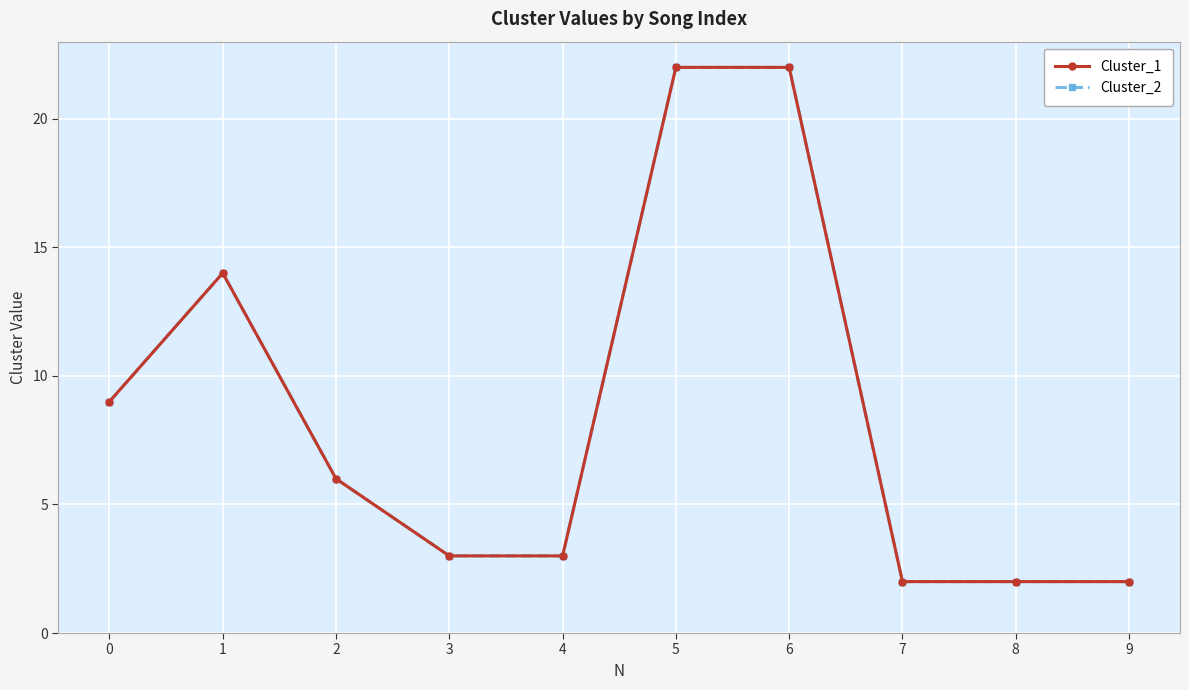

Rank the categories by Cluster_2 value from lowest to highest.

7, 8, 9, 3, 4, 2, 0, 1, 5, 6